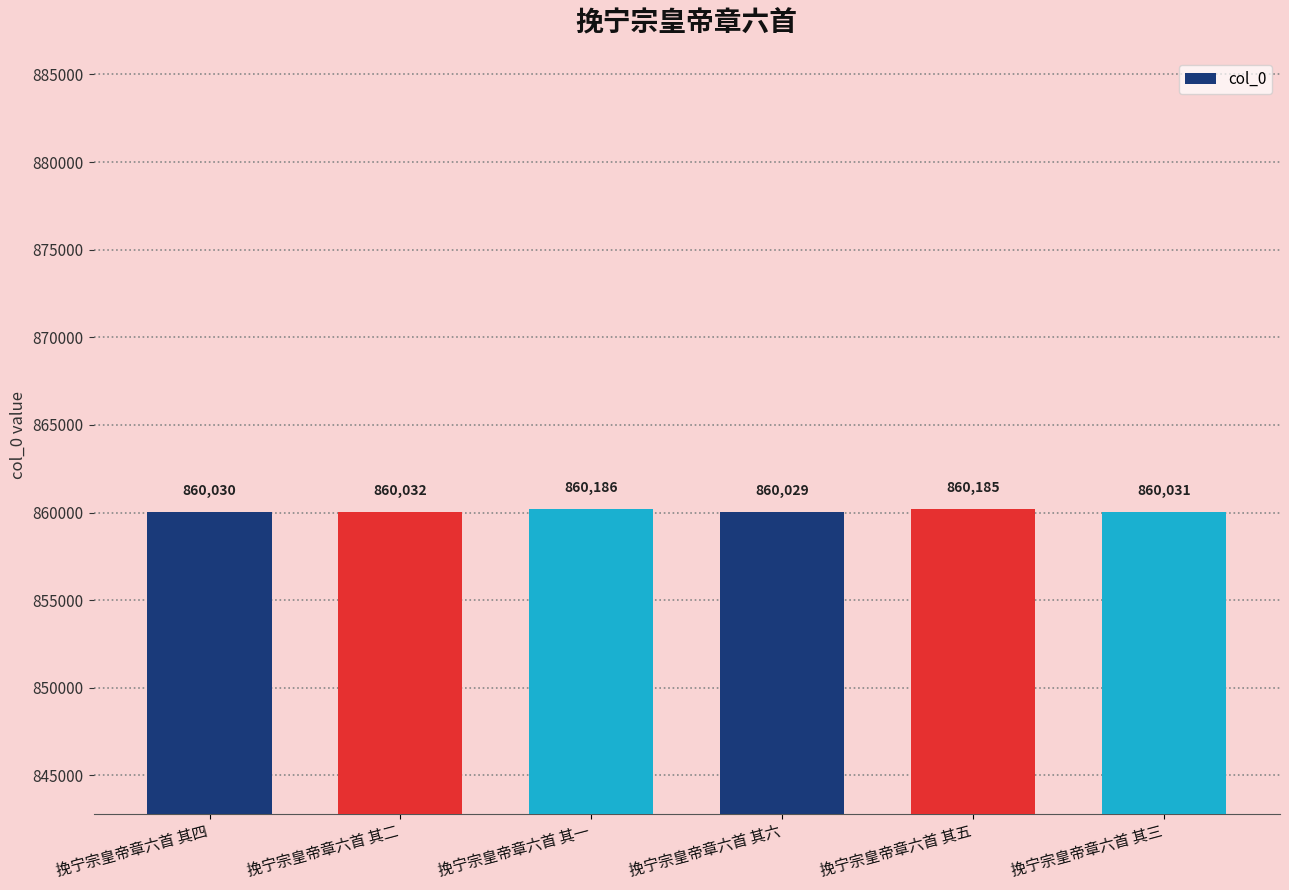

List the labels in order of value, largest first.

挽宁宗皇帝章六首 其一, 挽宁宗皇帝章六首 其五, 挽宁宗皇帝章六首 其二, 挽宁宗皇帝章六首 其三, 挽宁宗皇帝章六首 其四, 挽宁宗皇帝章六首 其六